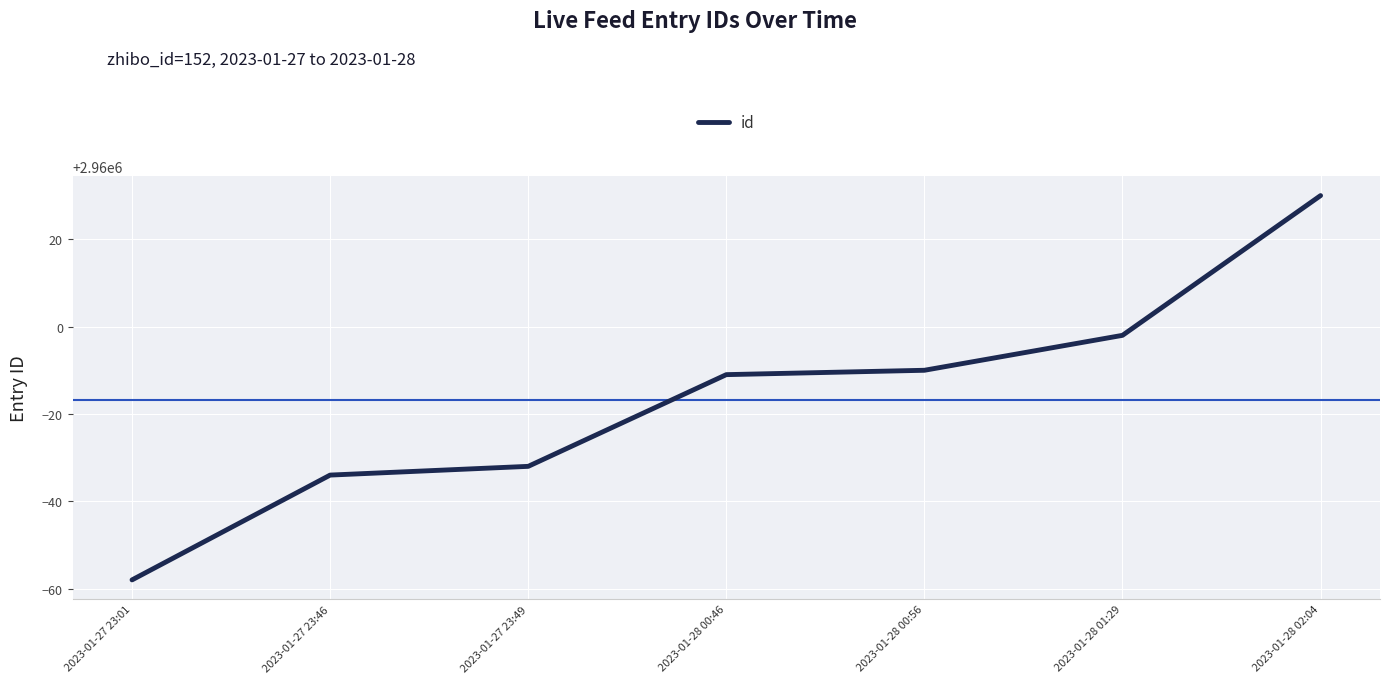

The chart shows a value of 2959942 at 2023-01-27 23:01. True or false?

True